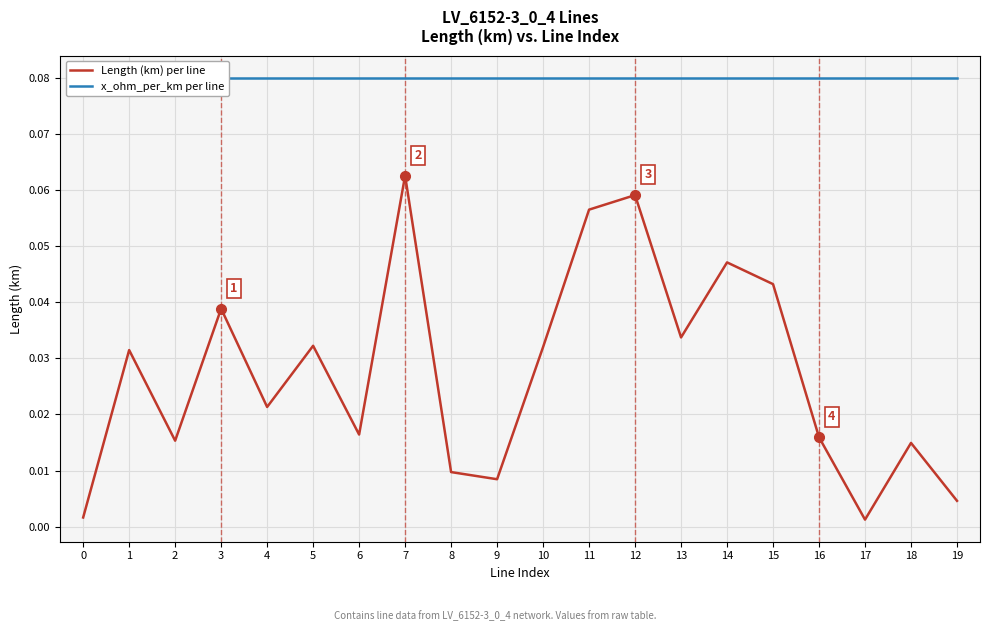

Rank the series at 0 from highest to lowest value.

x_ohm_per_km per line, Length (km) per line